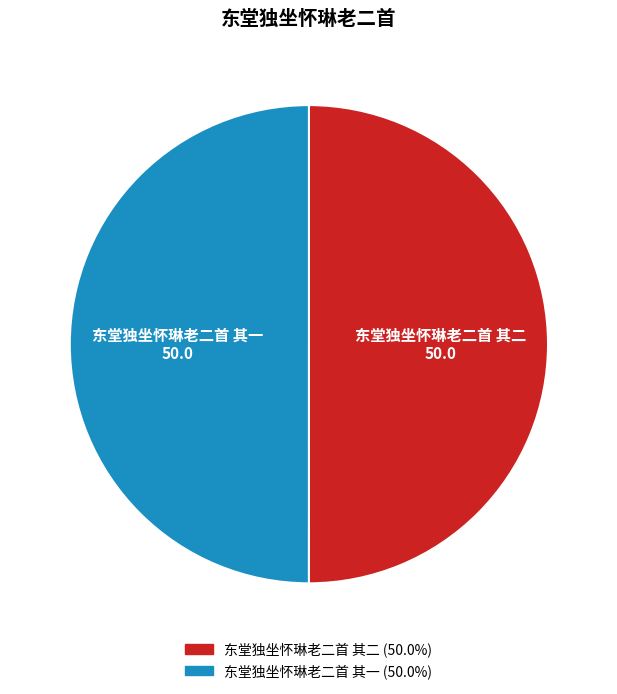

True or false: 东堂独坐怀琳老二首 其一 accounts for 58% of the total.

False